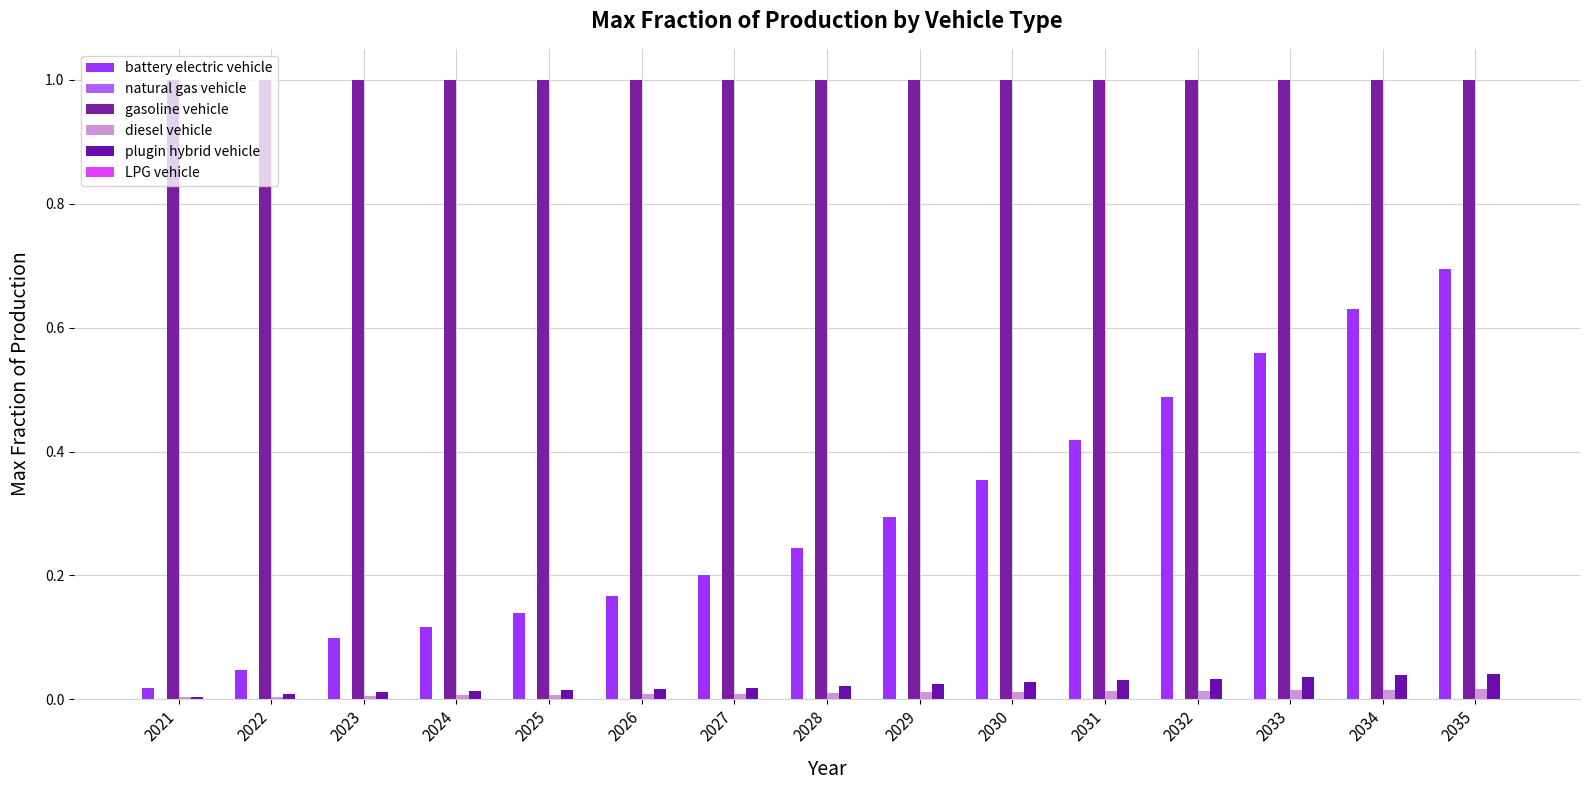

Which has a higher value, 2030 or 2022?

2030